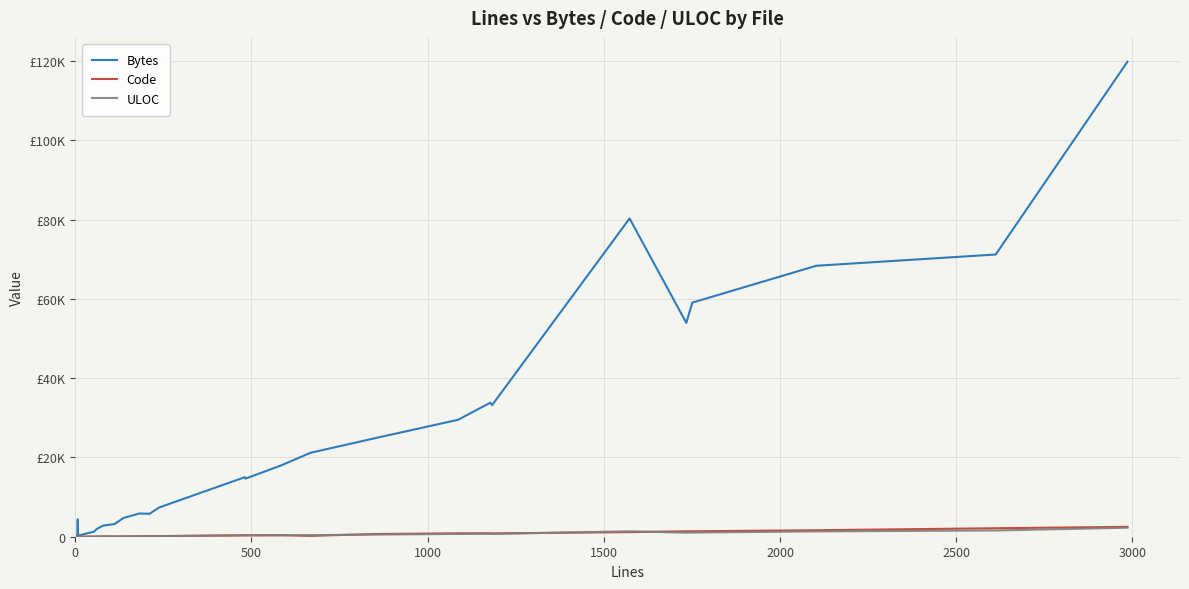

What are all the series names shown in the legend?

Bytes, Code, ULOC